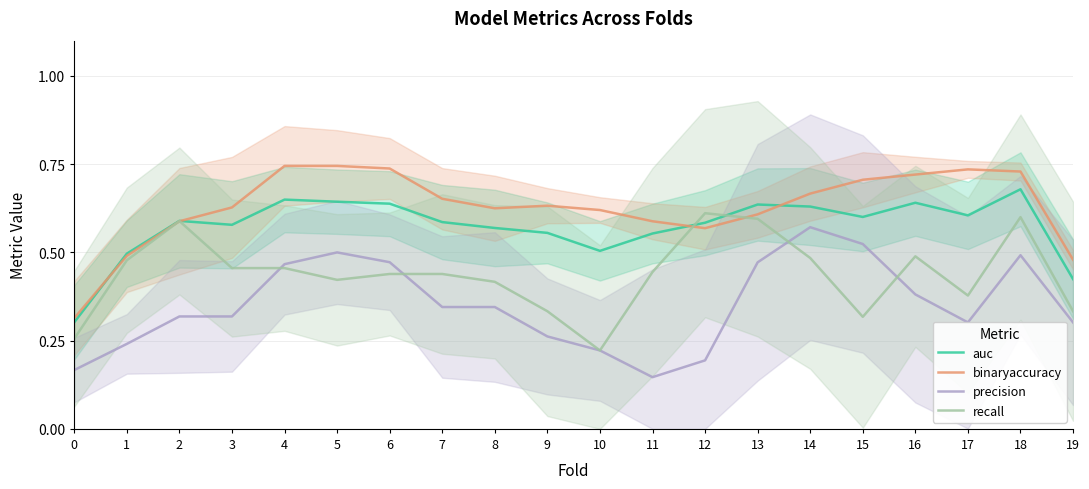

What is the difference between the maximum and minimum values in the precision series?

0.4